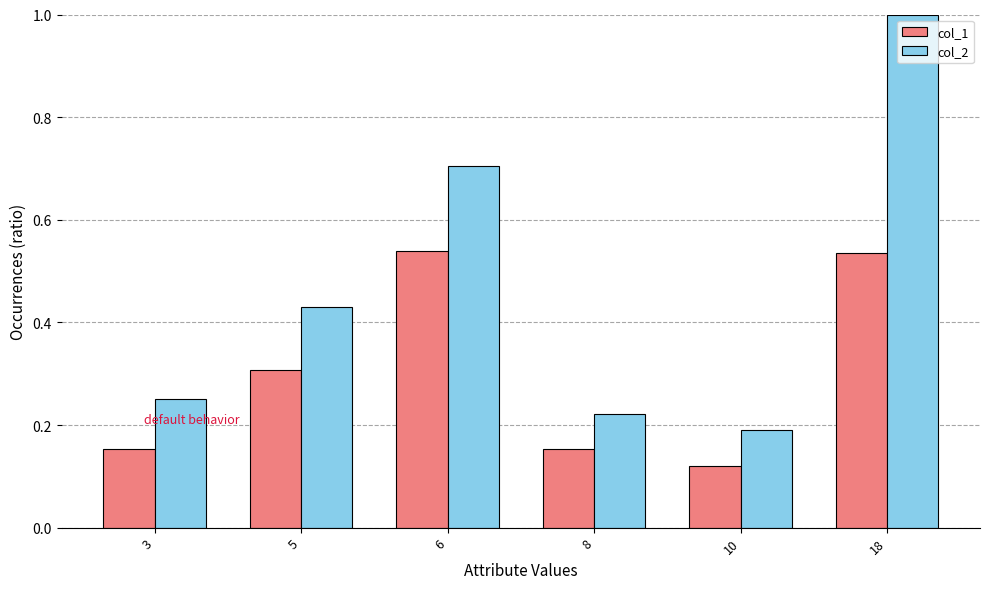

Are the bars grouped side by side (vs. stacked)?

Yes